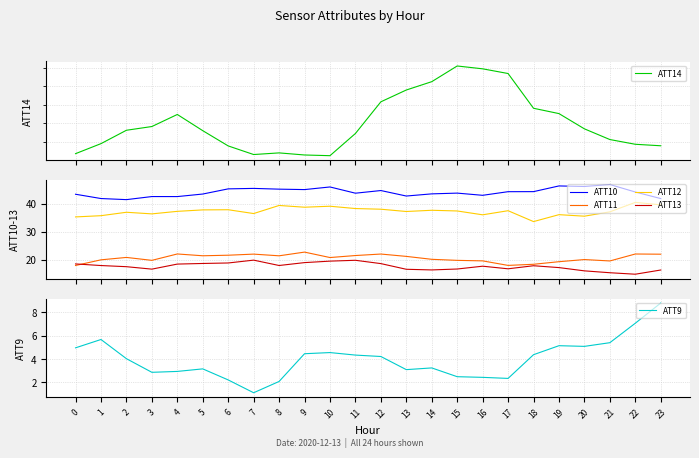

True or false: ATT9 has more than 2 points higher than both neighbors.

True